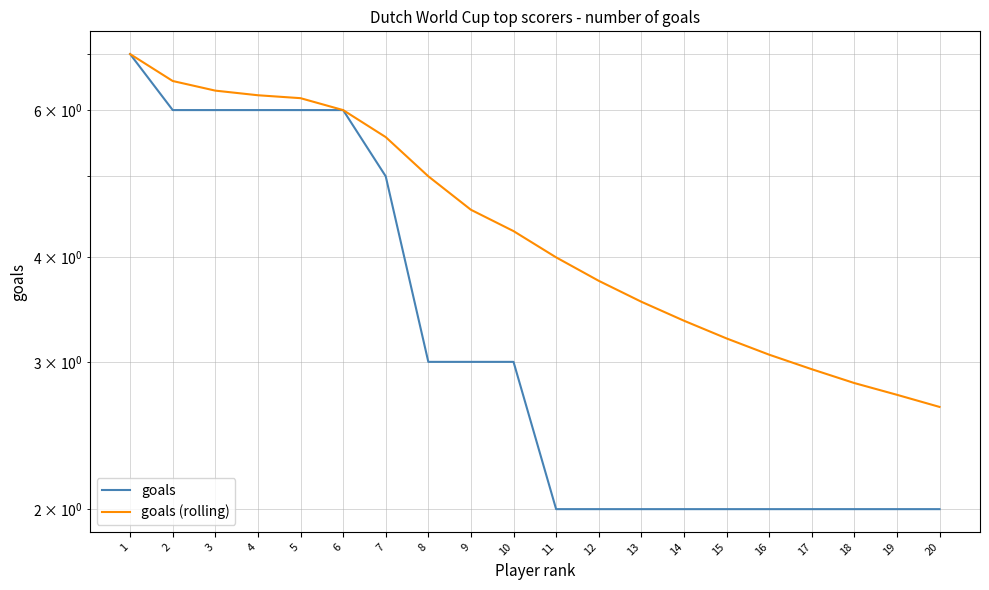

Between 5 and 8, which is larger?

5